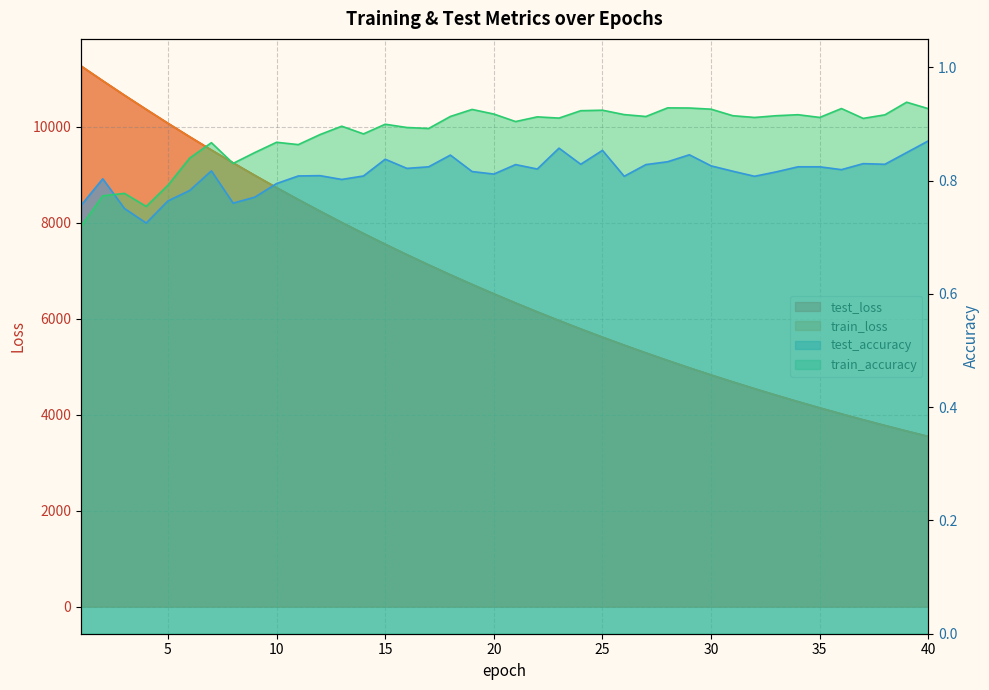

What are all the series names shown in the legend?

test_loss, train_loss, test_accuracy, train_accuracy